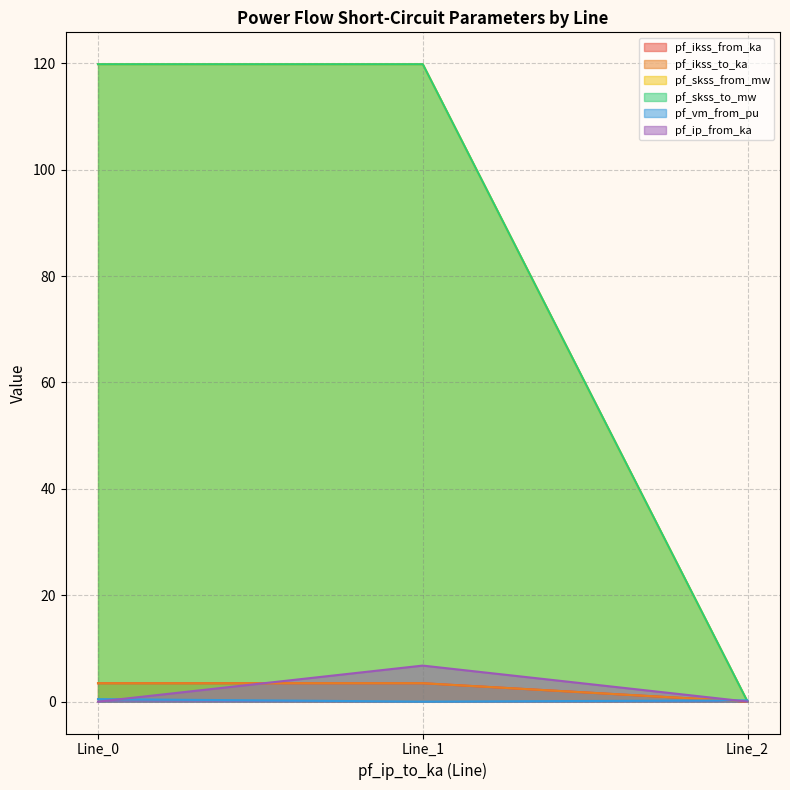

At 0, list the series in order from smallest to largest.

pf_ip_from_ka, pf_vm_from_pu, pf_ikss_from_ka, pf_ikss_to_ka, pf_skss_from_mw, pf_skss_to_mw